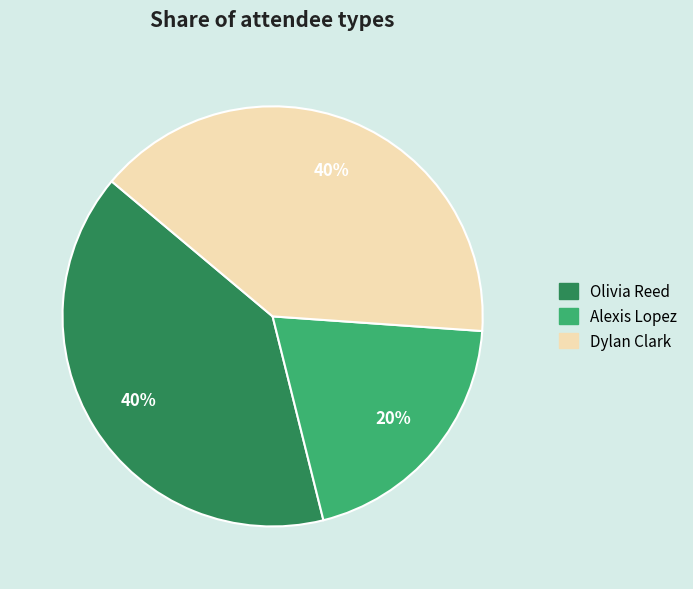

What percentage is the Alexis Lopez slice, to the nearest percent?

20%